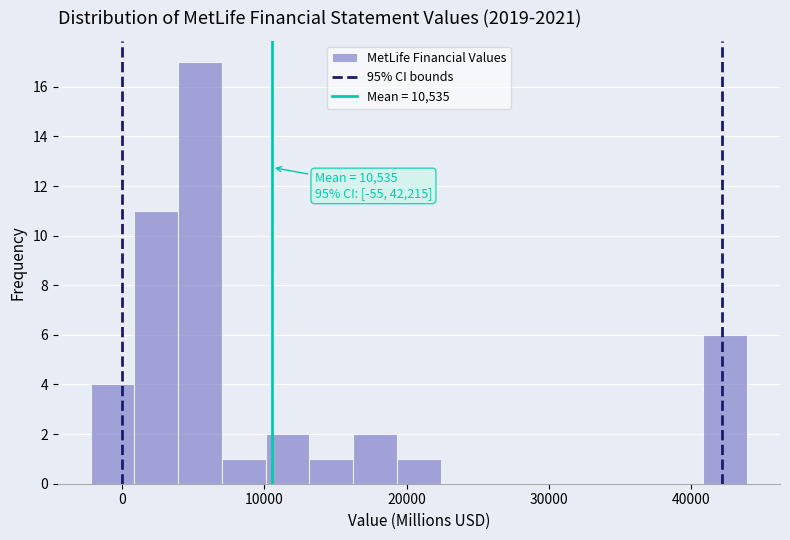

Around what value on the x-axis is the tallest bar? Give the approximate position of its centre, as read against the axis.

5000